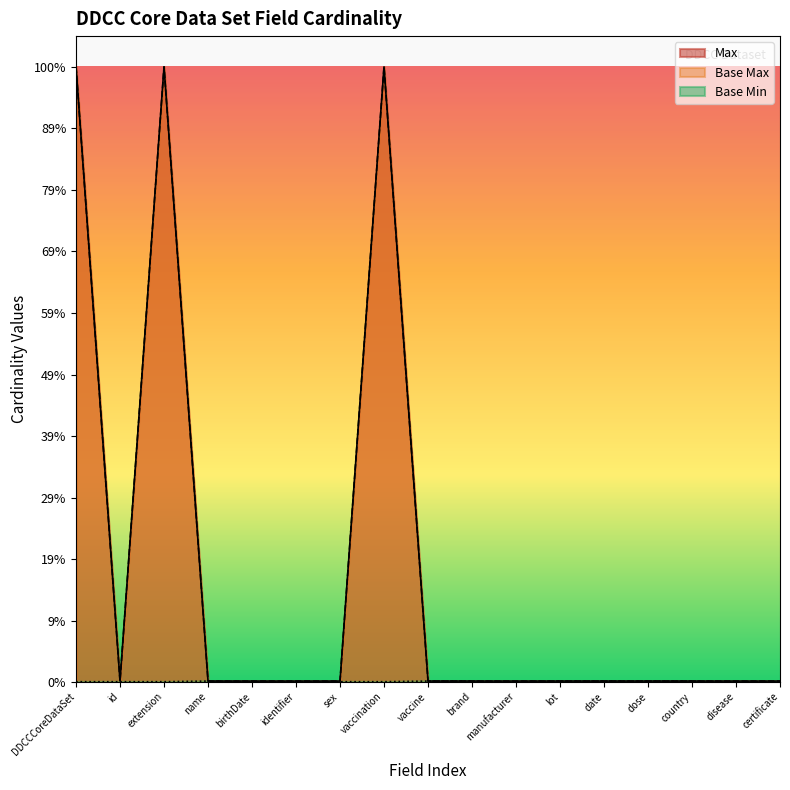

What position from the left is lot?

12